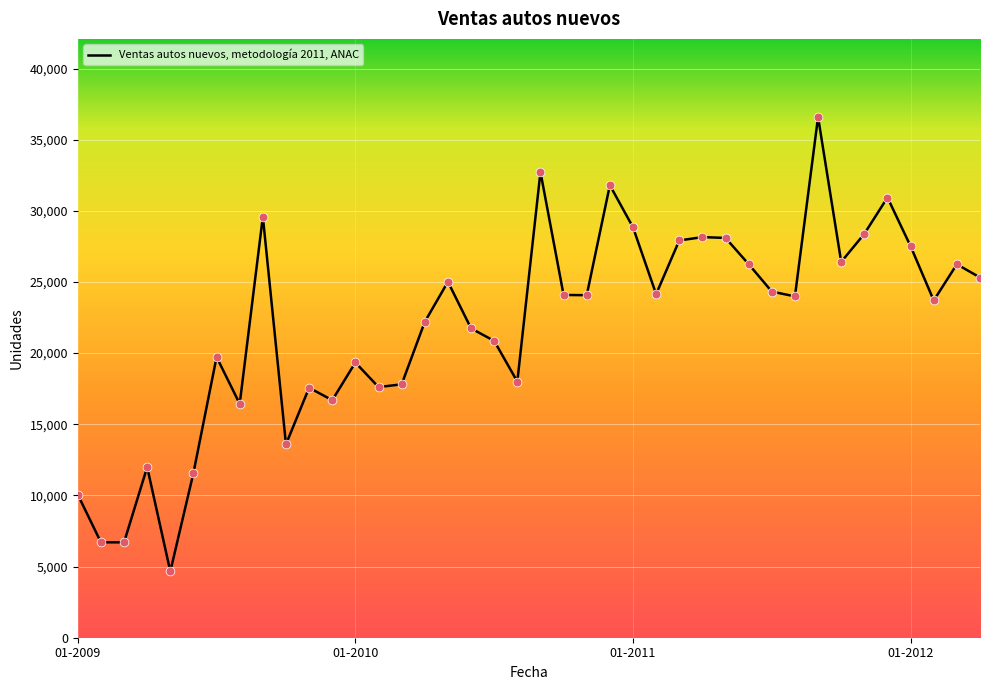

What is the greatest value displayed?

36595